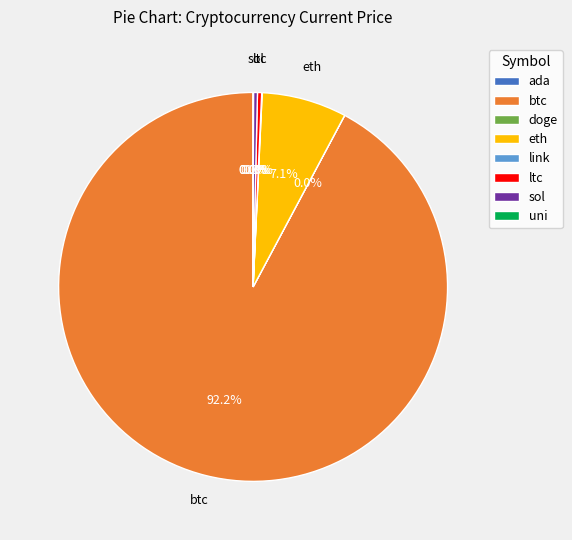

Is there a majority slice in this chart?

Yes